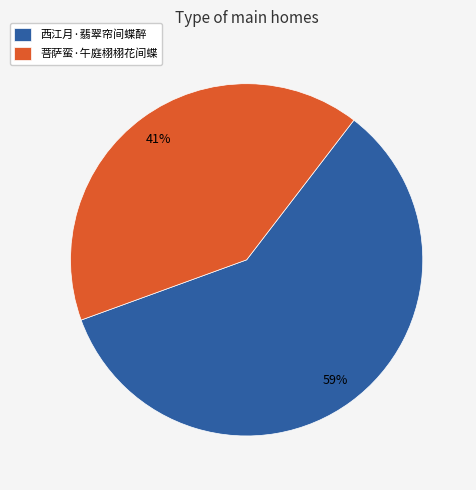

Combined, do 西江月·翡翠帘间蝶醉 and 菩萨蛮·午庭栩栩花间蝶 account for over 50%?

Yes